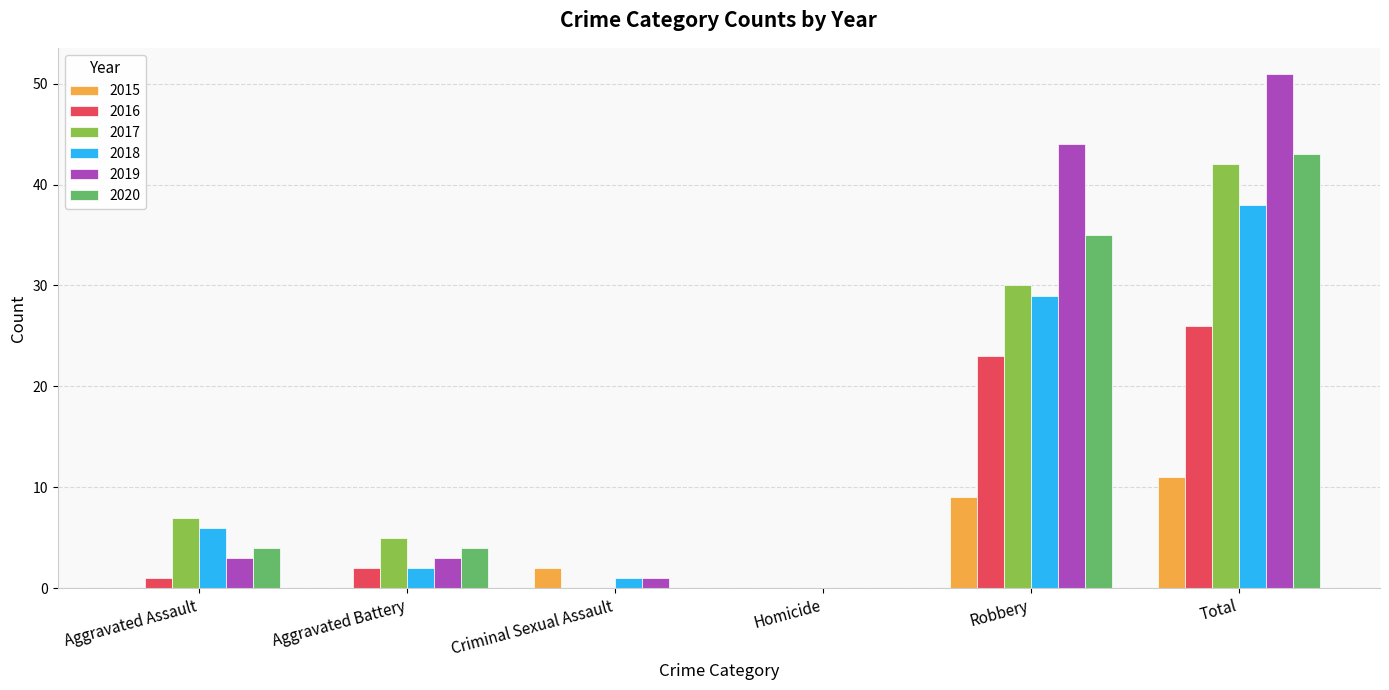

Which series changed the most between Aggravated Battery and Homicide?

2017